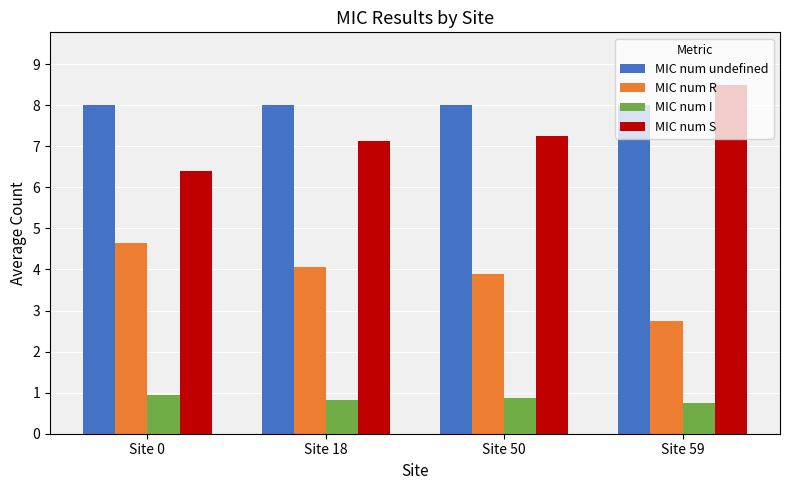

Which series has the largest total across all categories?

MIC num undefined